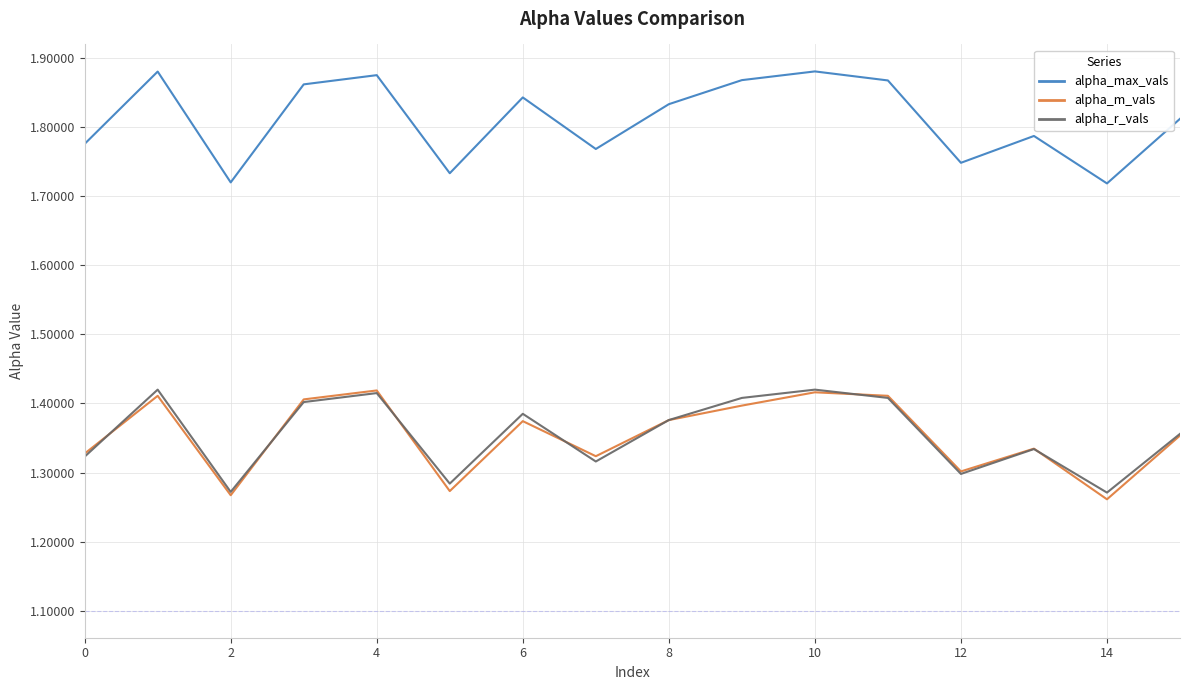

Which series has the largest range (max minus min)?

alpha_max_vals